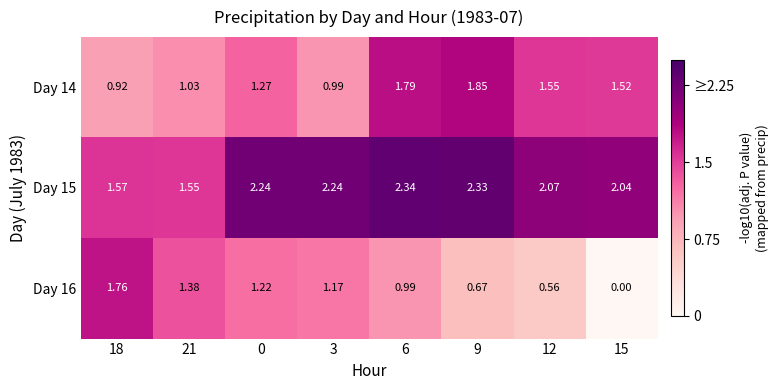

Rank the series at 21 from lowest to highest value.

Day 14, Day 16, Day 15